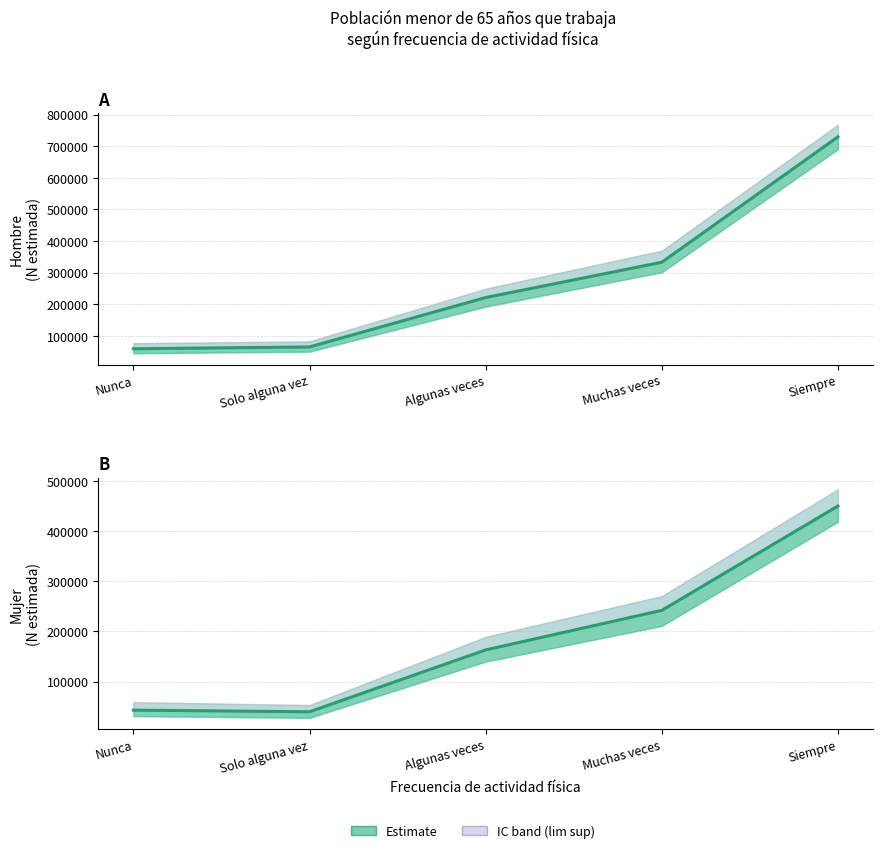

What is the difference between the Mujer N estimada values at Nunca and Siempre?

407363